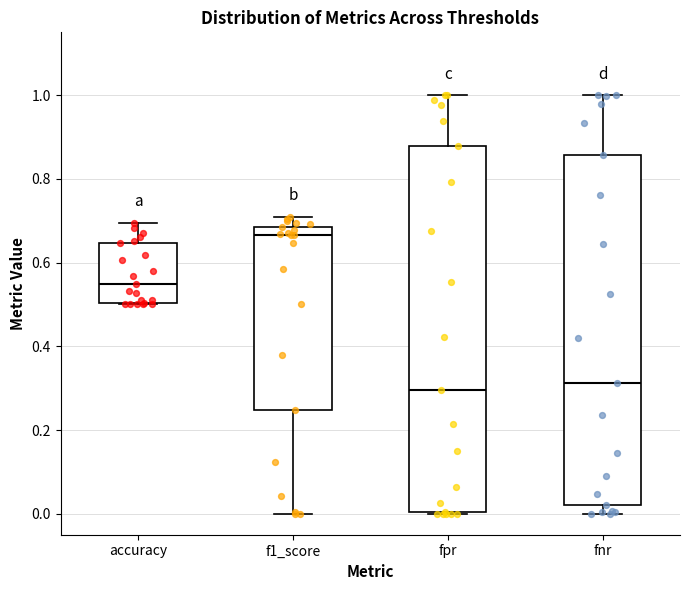

Comparing the boxes themselves (not the whiskers), which one is the tallest?

fpr